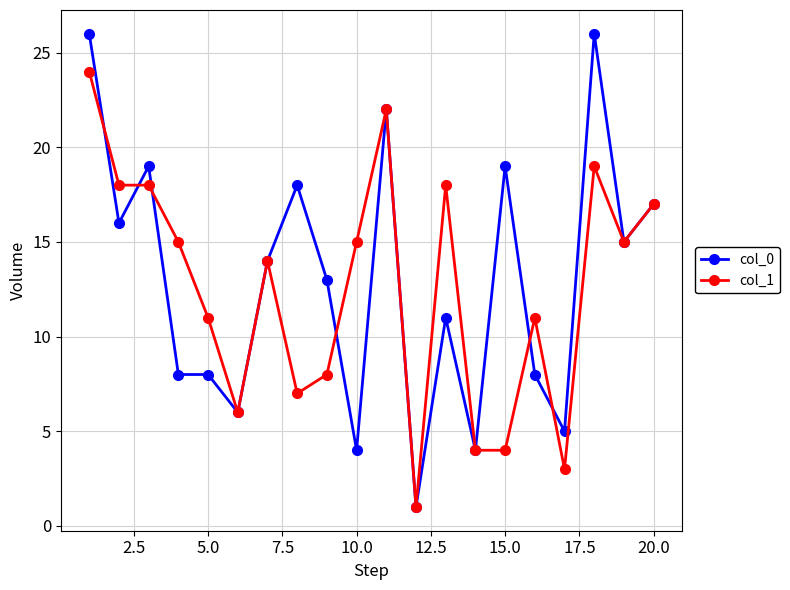

Rank the series by their maximum value, from lowest to highest.

col_1, col_0